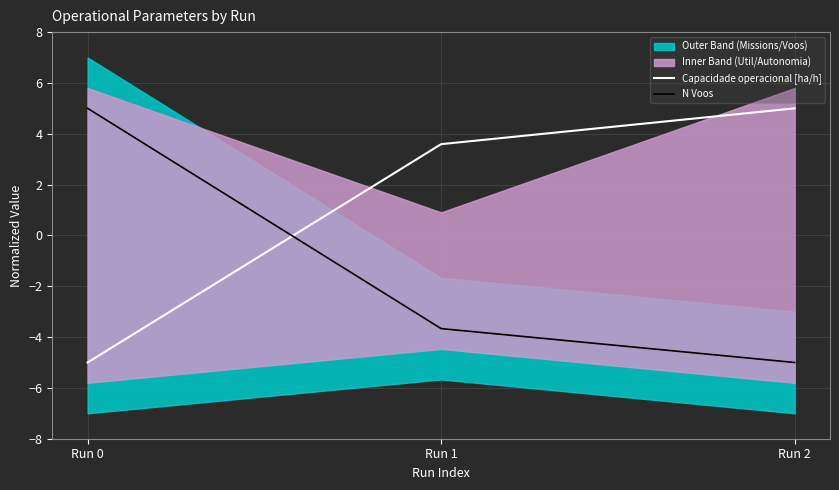

What is the maximum value shown in the chart?

5.0